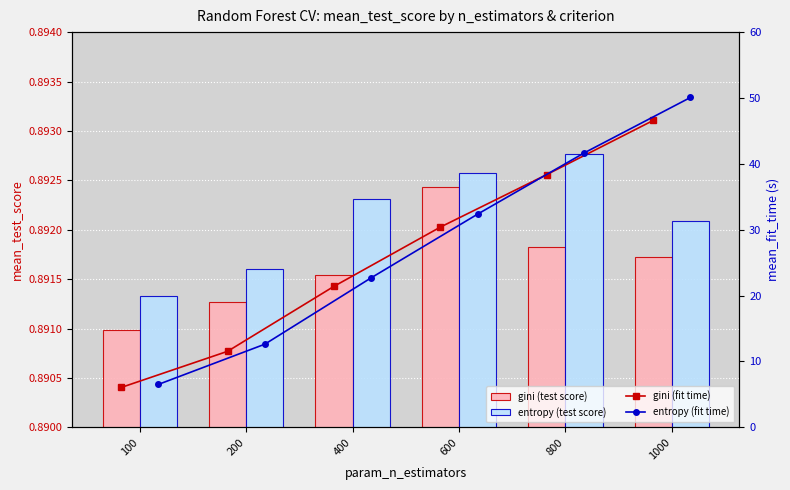

What are all the series names shown in the legend?

gini (test score), entropy (test score), gini (fit time), entropy (fit time)